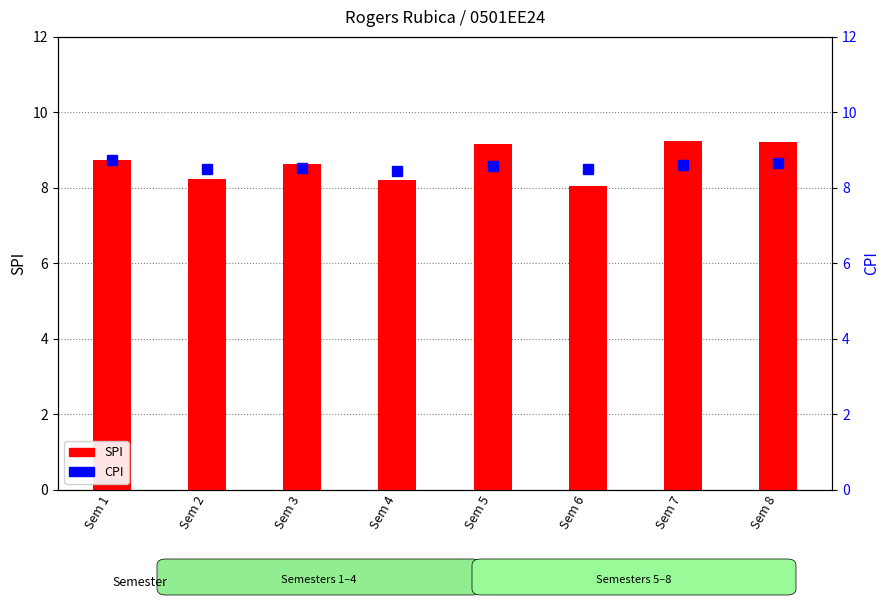

At which category is the sum across all series the highest?

Sem 8